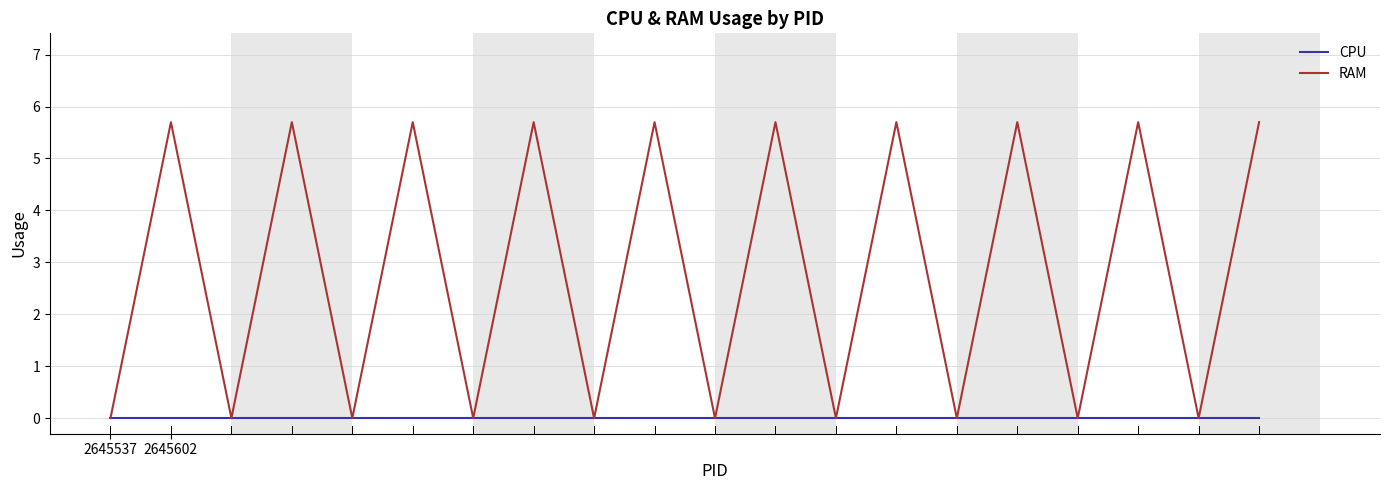

Rank the series by their maximum value, from highest to lowest.

RAM, CPU